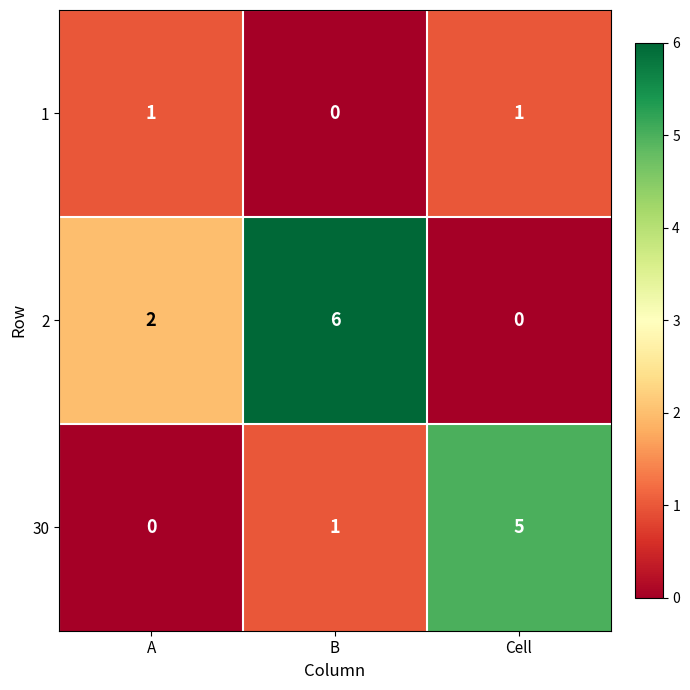

How many 30 values are between 0 and 5?

3